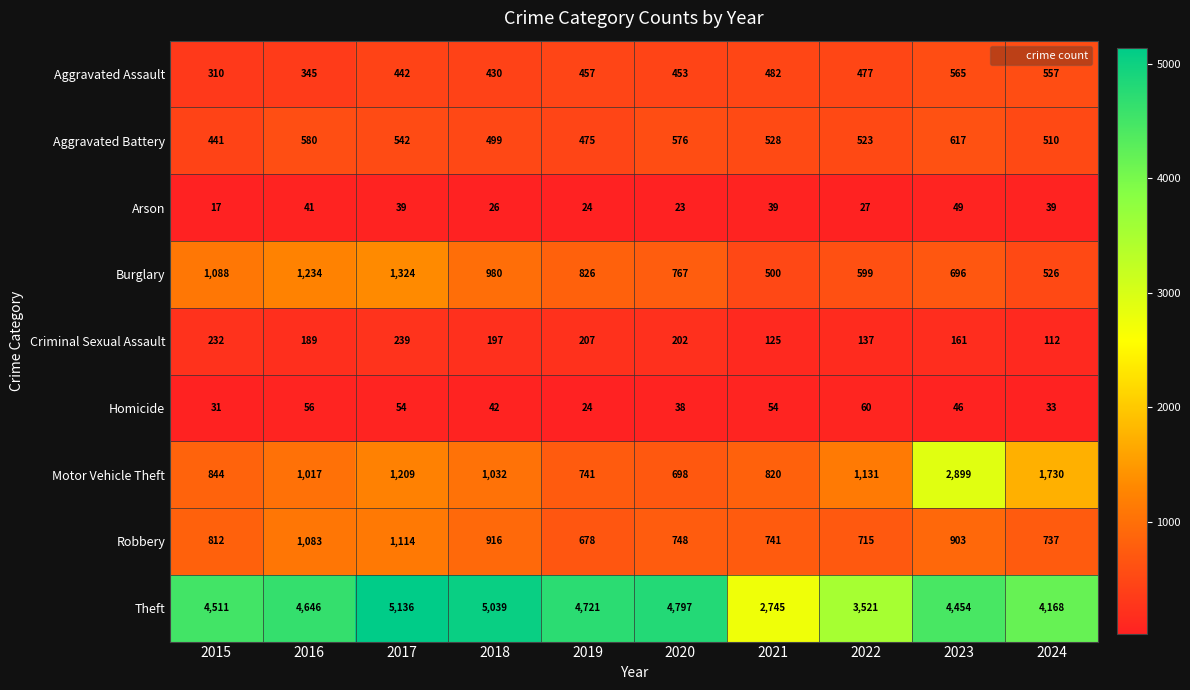

At which category is the sum across all series the highest?

2023